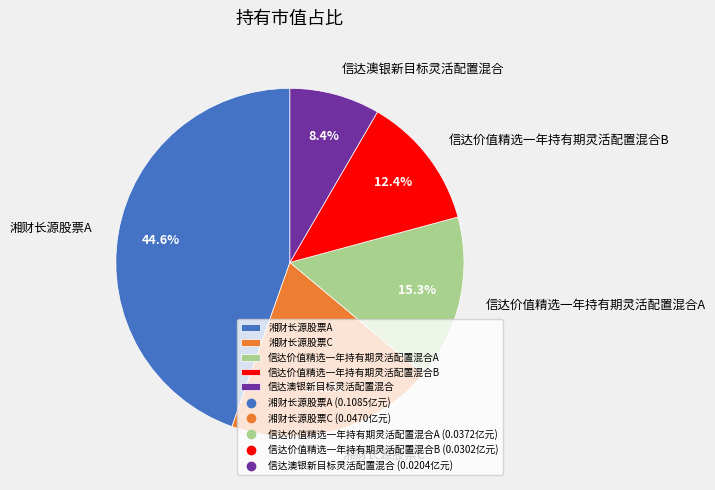

What percentage is NOT represented by 湘财长源股票C?

80.7%